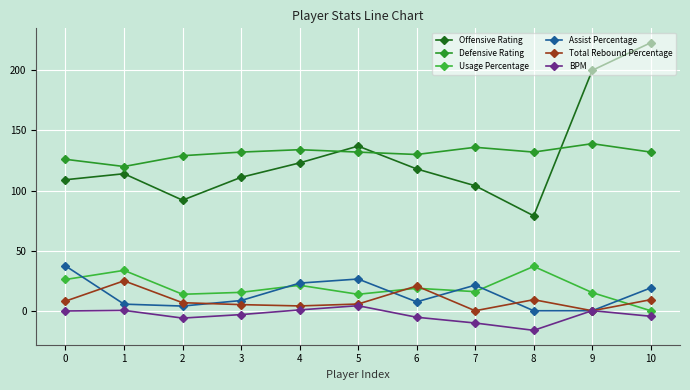

What is the average value of the BPM series?

-3.7